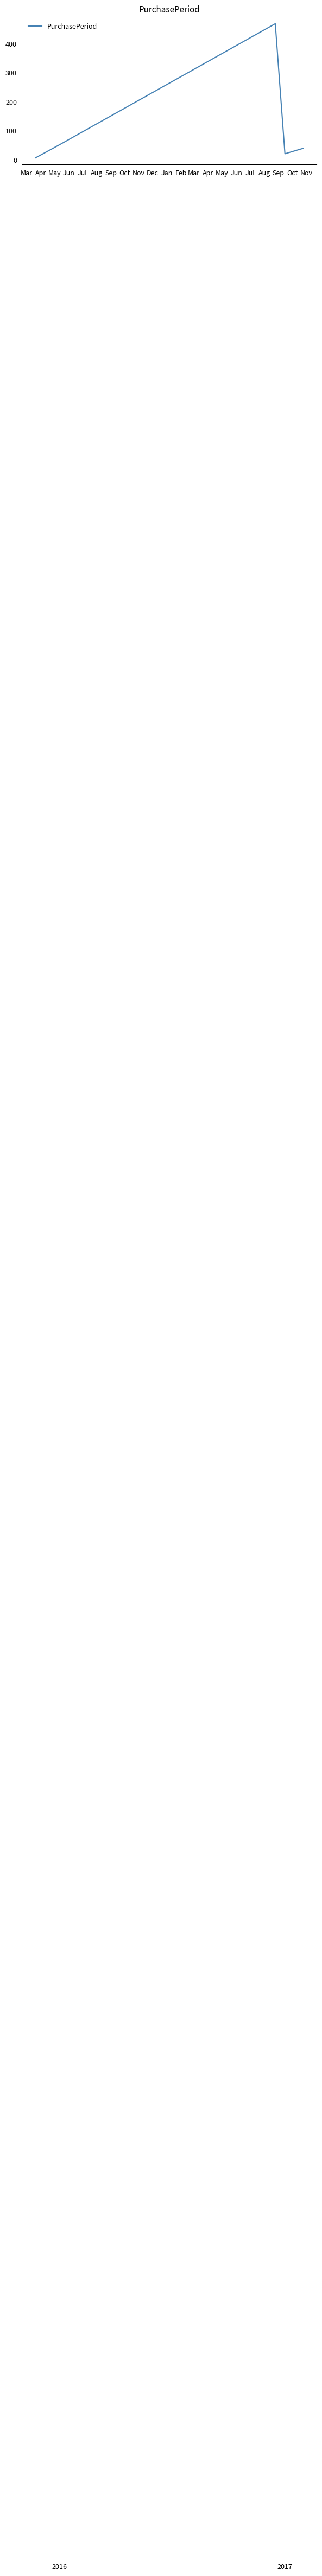

What is the difference between the maximum and minimum values?

463